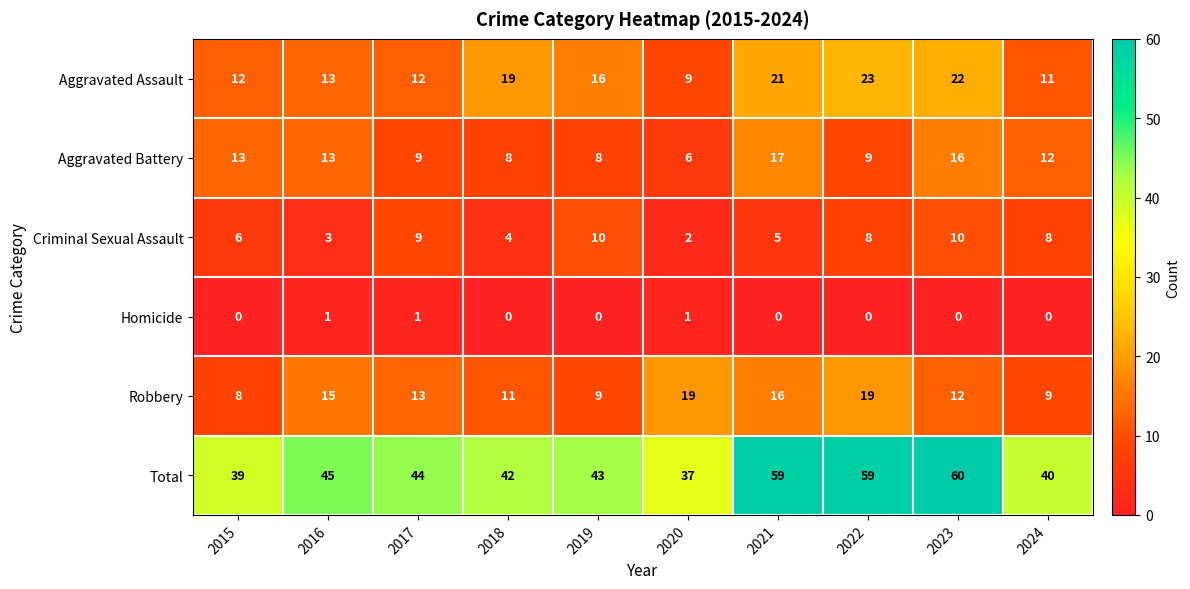

Read the Aggravated Battery value at 2019, to the nearest 5.

10